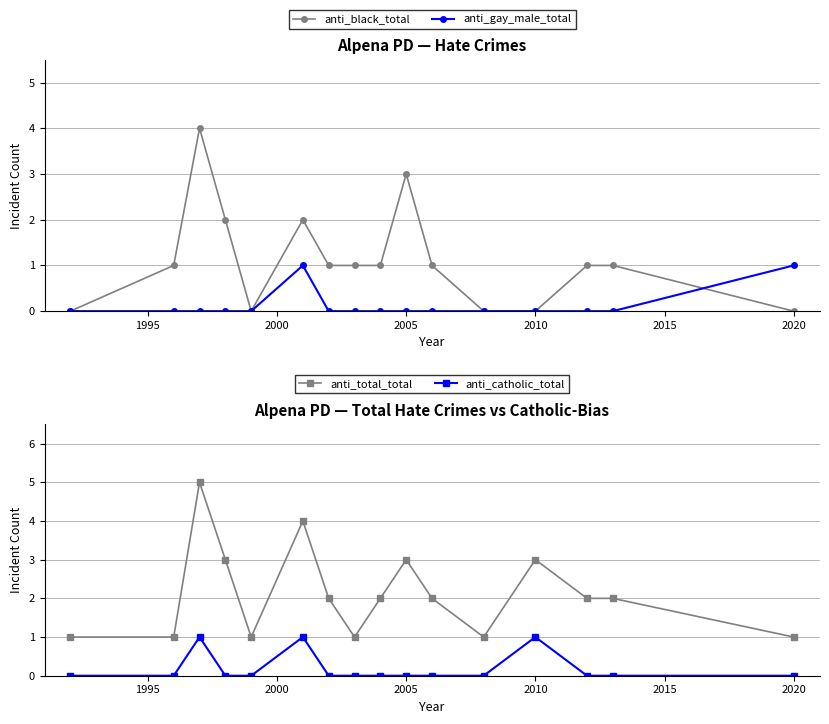

What are all the series names shown in the legend?

anti_black_total, anti_gay_male_total, anti_total_total, anti_catholic_total